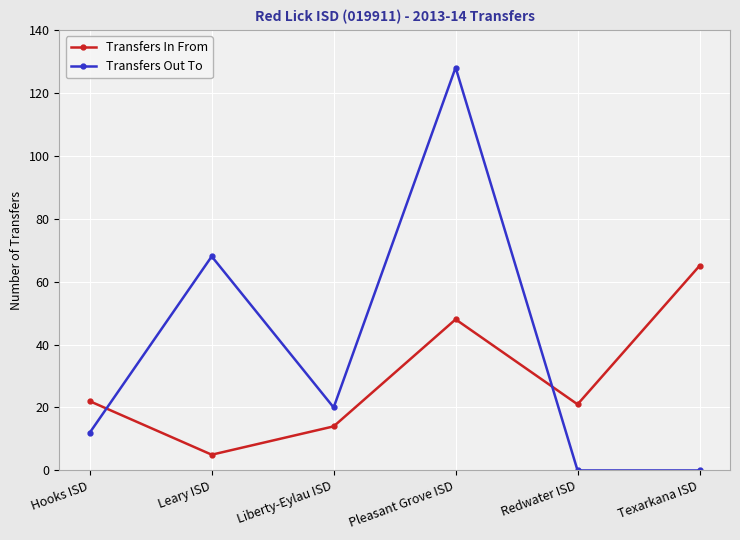

True or false: Transfers In From has a value of 14 at Liberty-Eylau ISD.

True